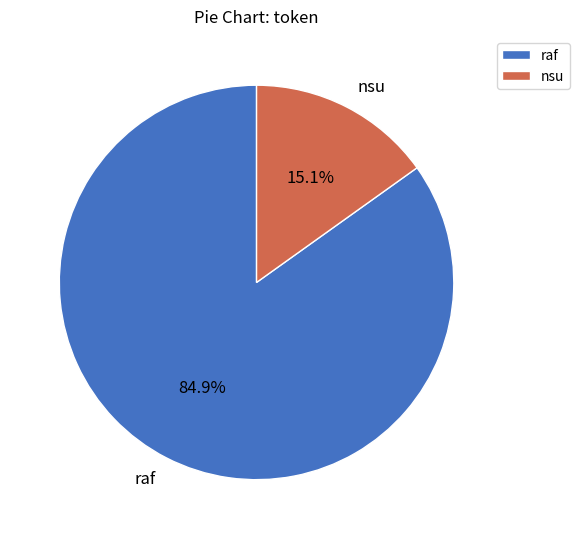

Combined, do raf and nsu account for over 50%?

Yes